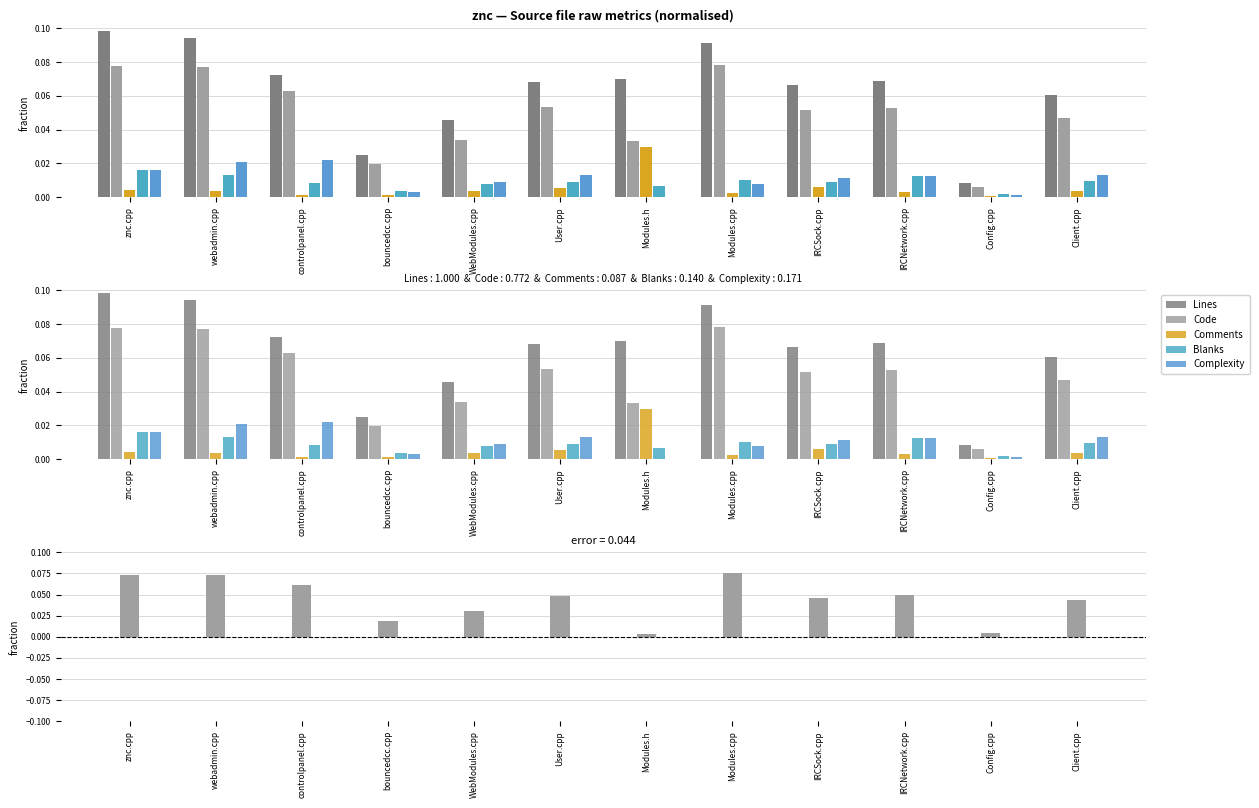

At User.cpp, list the series in order from largest to smallest.

Lines, Code, Code − Comments, Complexity, Blanks, Comments